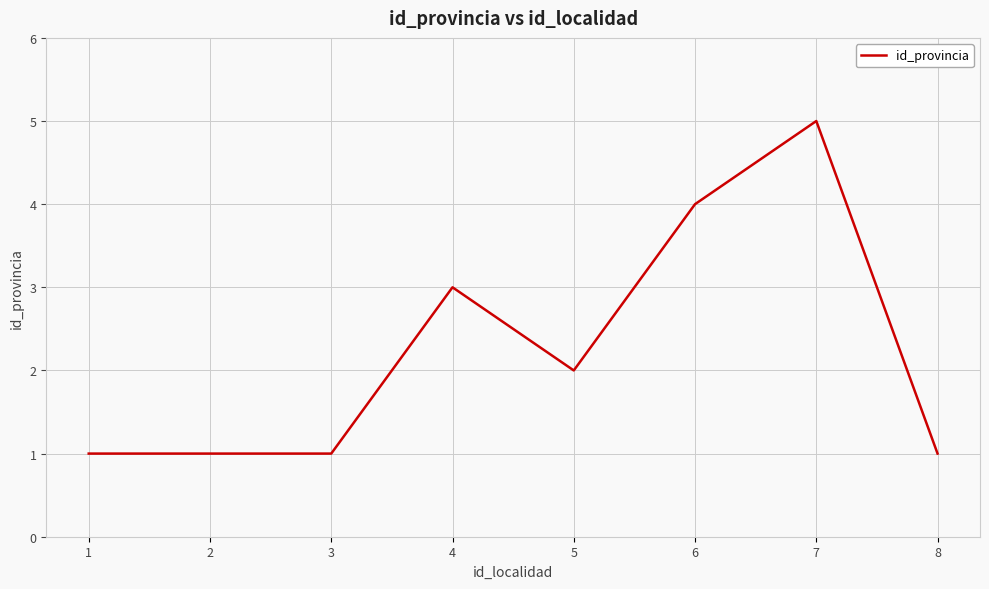

What is the greatest value displayed?

5